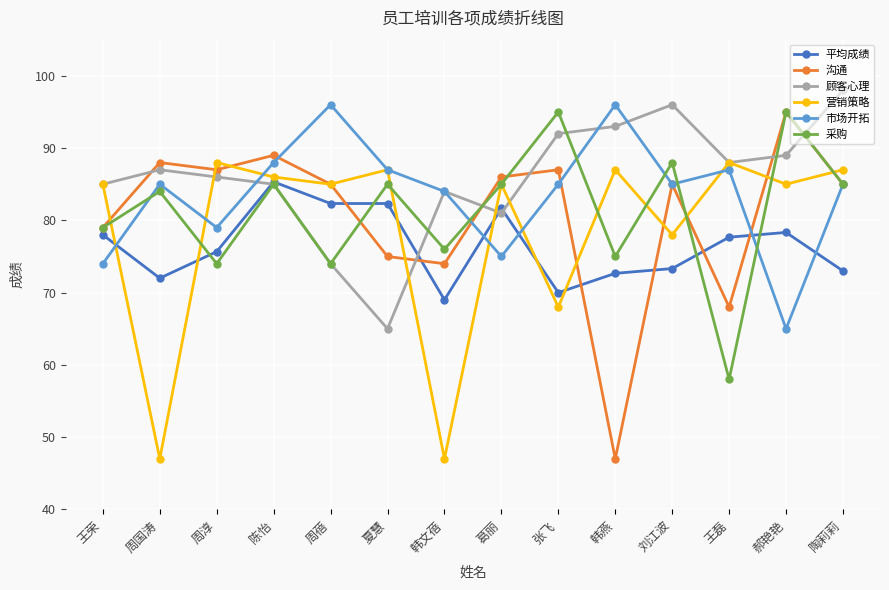

What is the total value across all series at 周蓓?

496.3